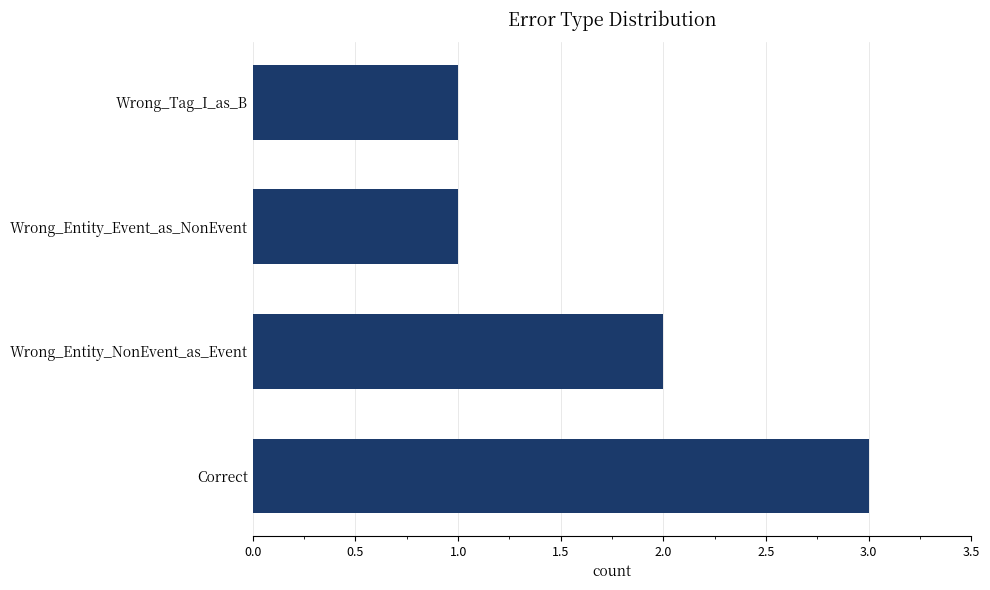

At which category does the chart reach its peak across all series?

Correct